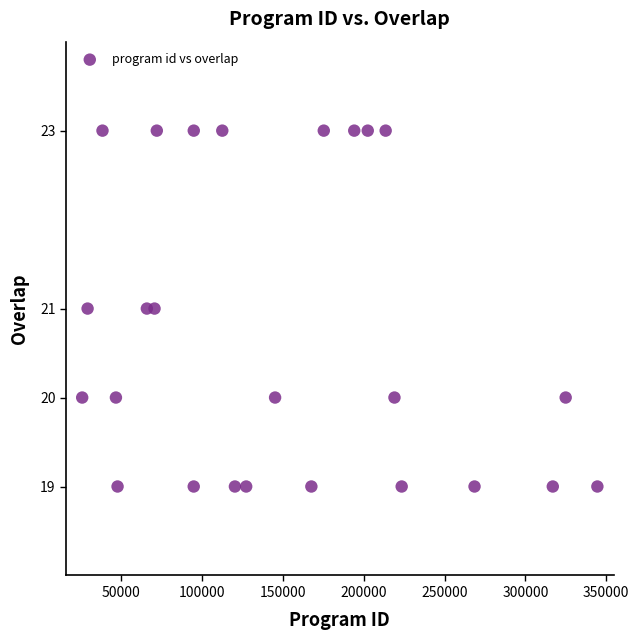

What is the range of Y values (max minus min)?

4